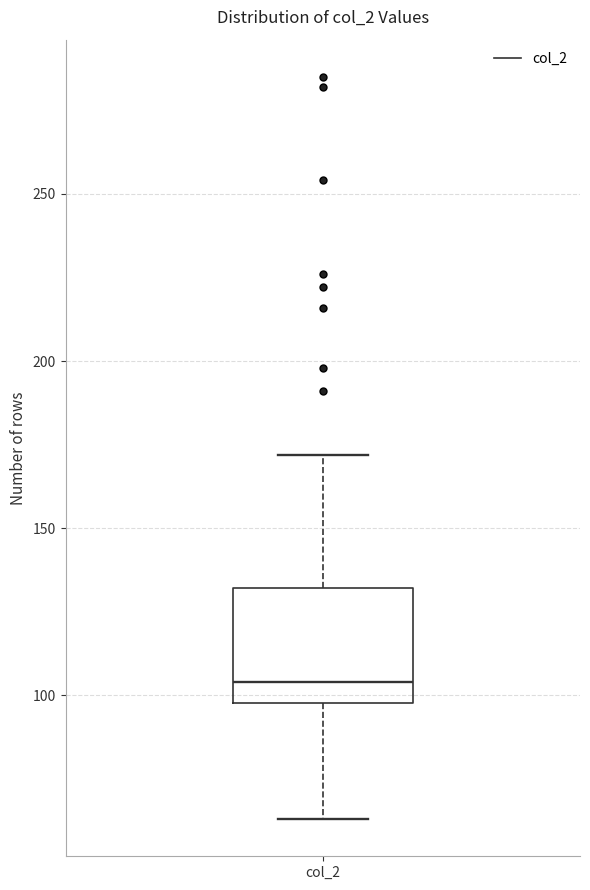

Read this box plot against the y-axis: the position of the median line, the range covered by the box, and the ends of both whiskers. The values are not printed on the chart, so give them approximately, as read against the axis.

median 105, box 100 to 130, whiskers 65 to 170